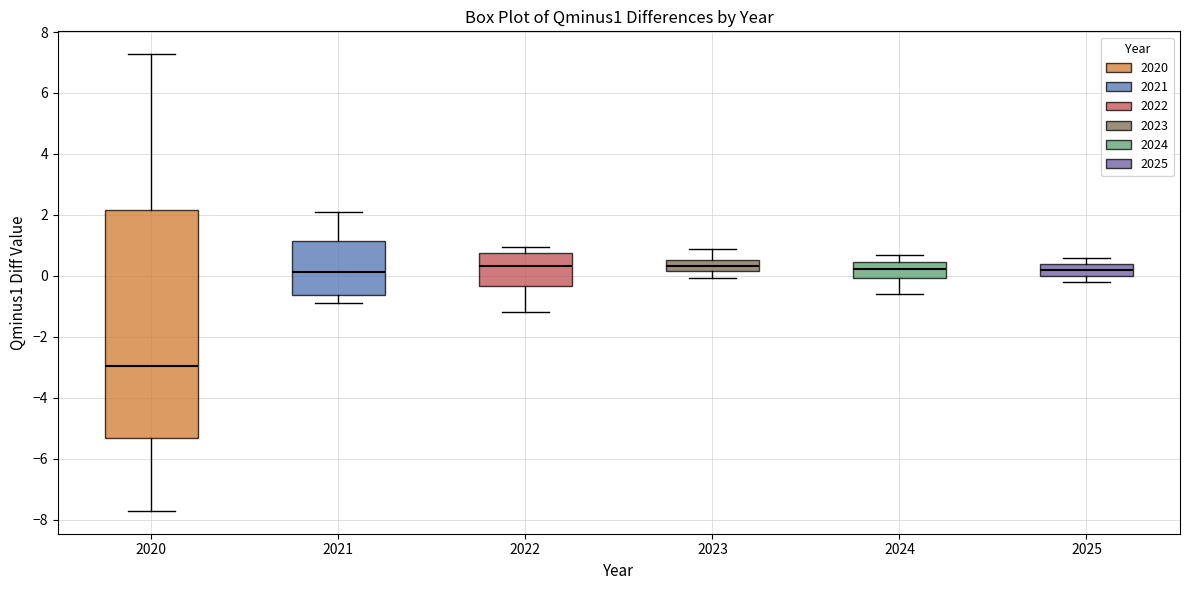

Where does the upper whisker of the box at x = 2020 end on the y-axis? The values are not printed on the chart, so give them approximately, as read against the axis.

7.2